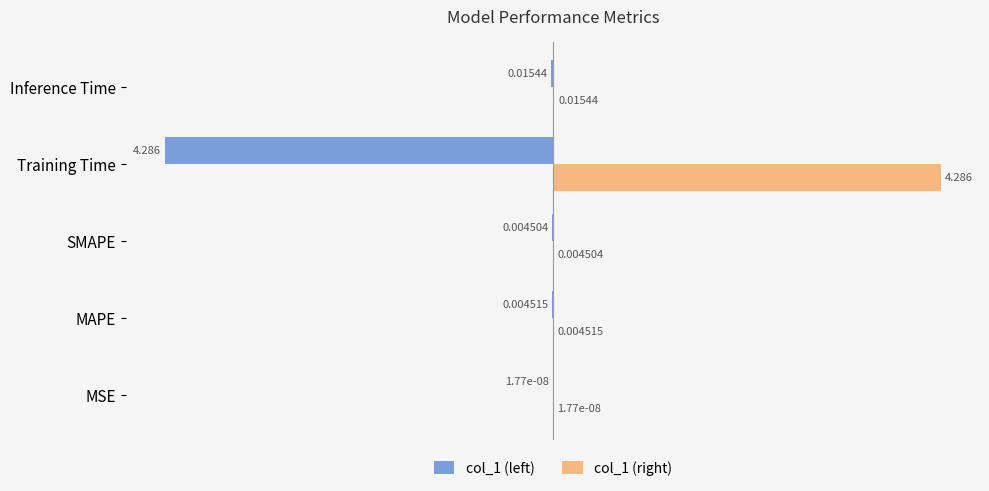

Where is col_1 (left) nearest to the value -2?

Inference Time